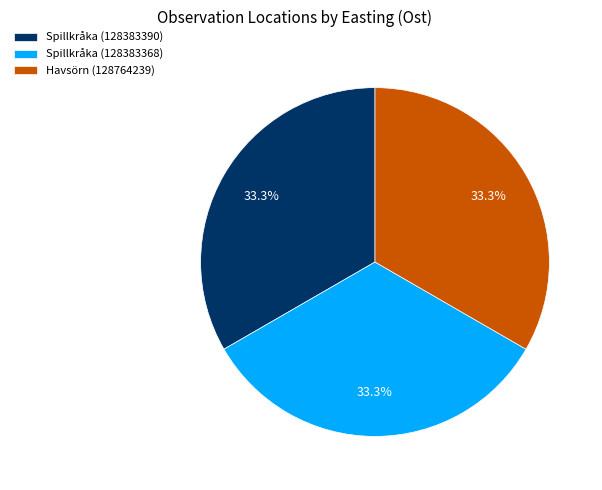

The Spillkråka (128383390) slice represents 40% of the pie. True or false?

False